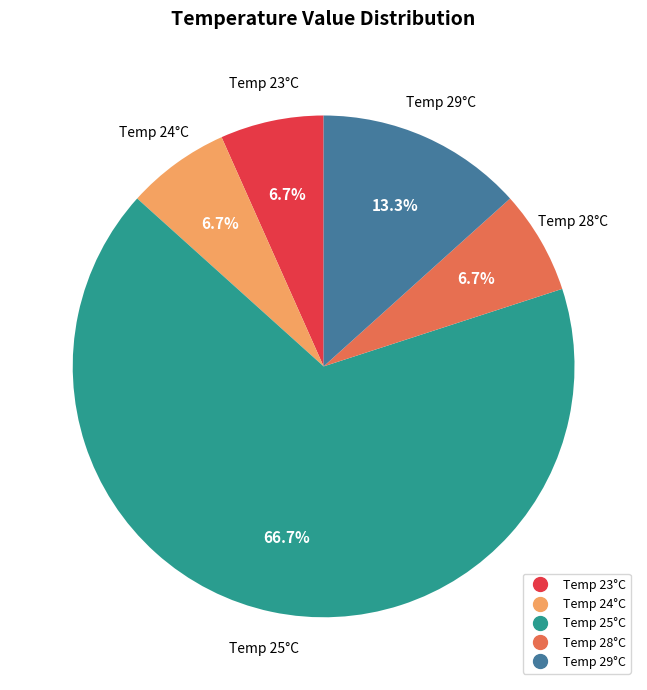

How many slices are in this pie chart?

5